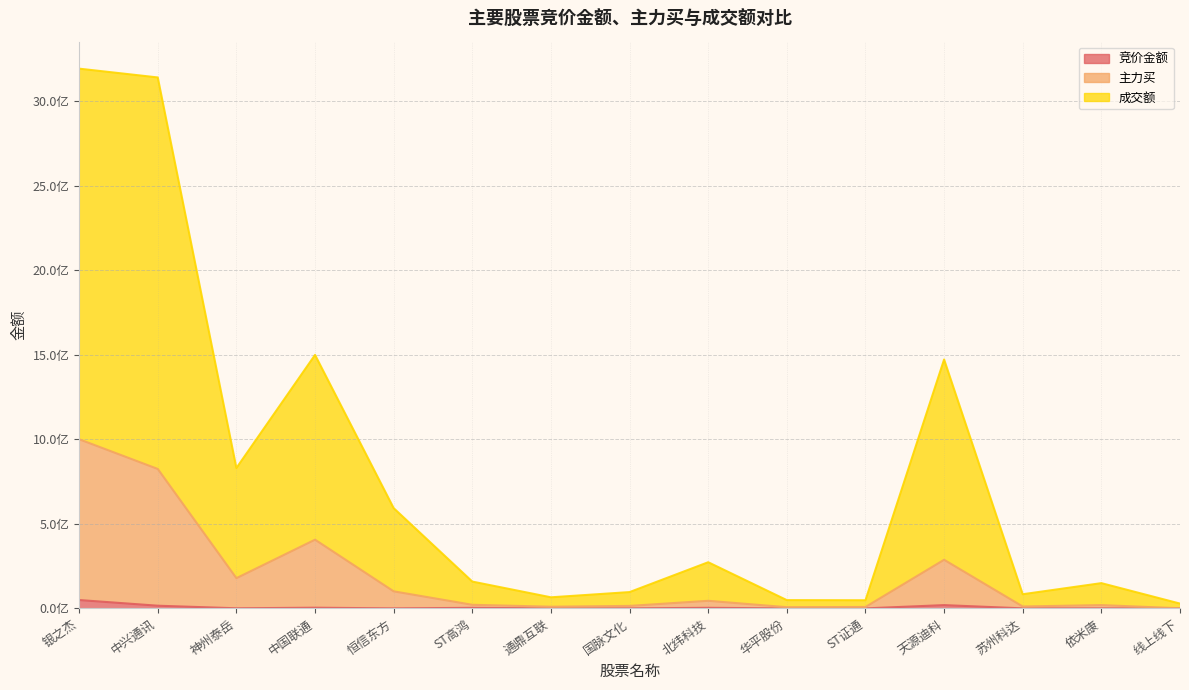

What is the difference between the highest and lowest values at ST高鸿?

155450345